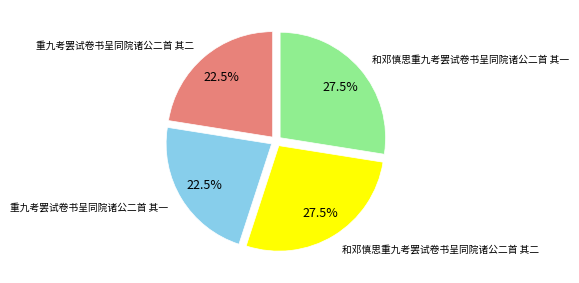

Is there any slice that represents more than half of the pie?

No